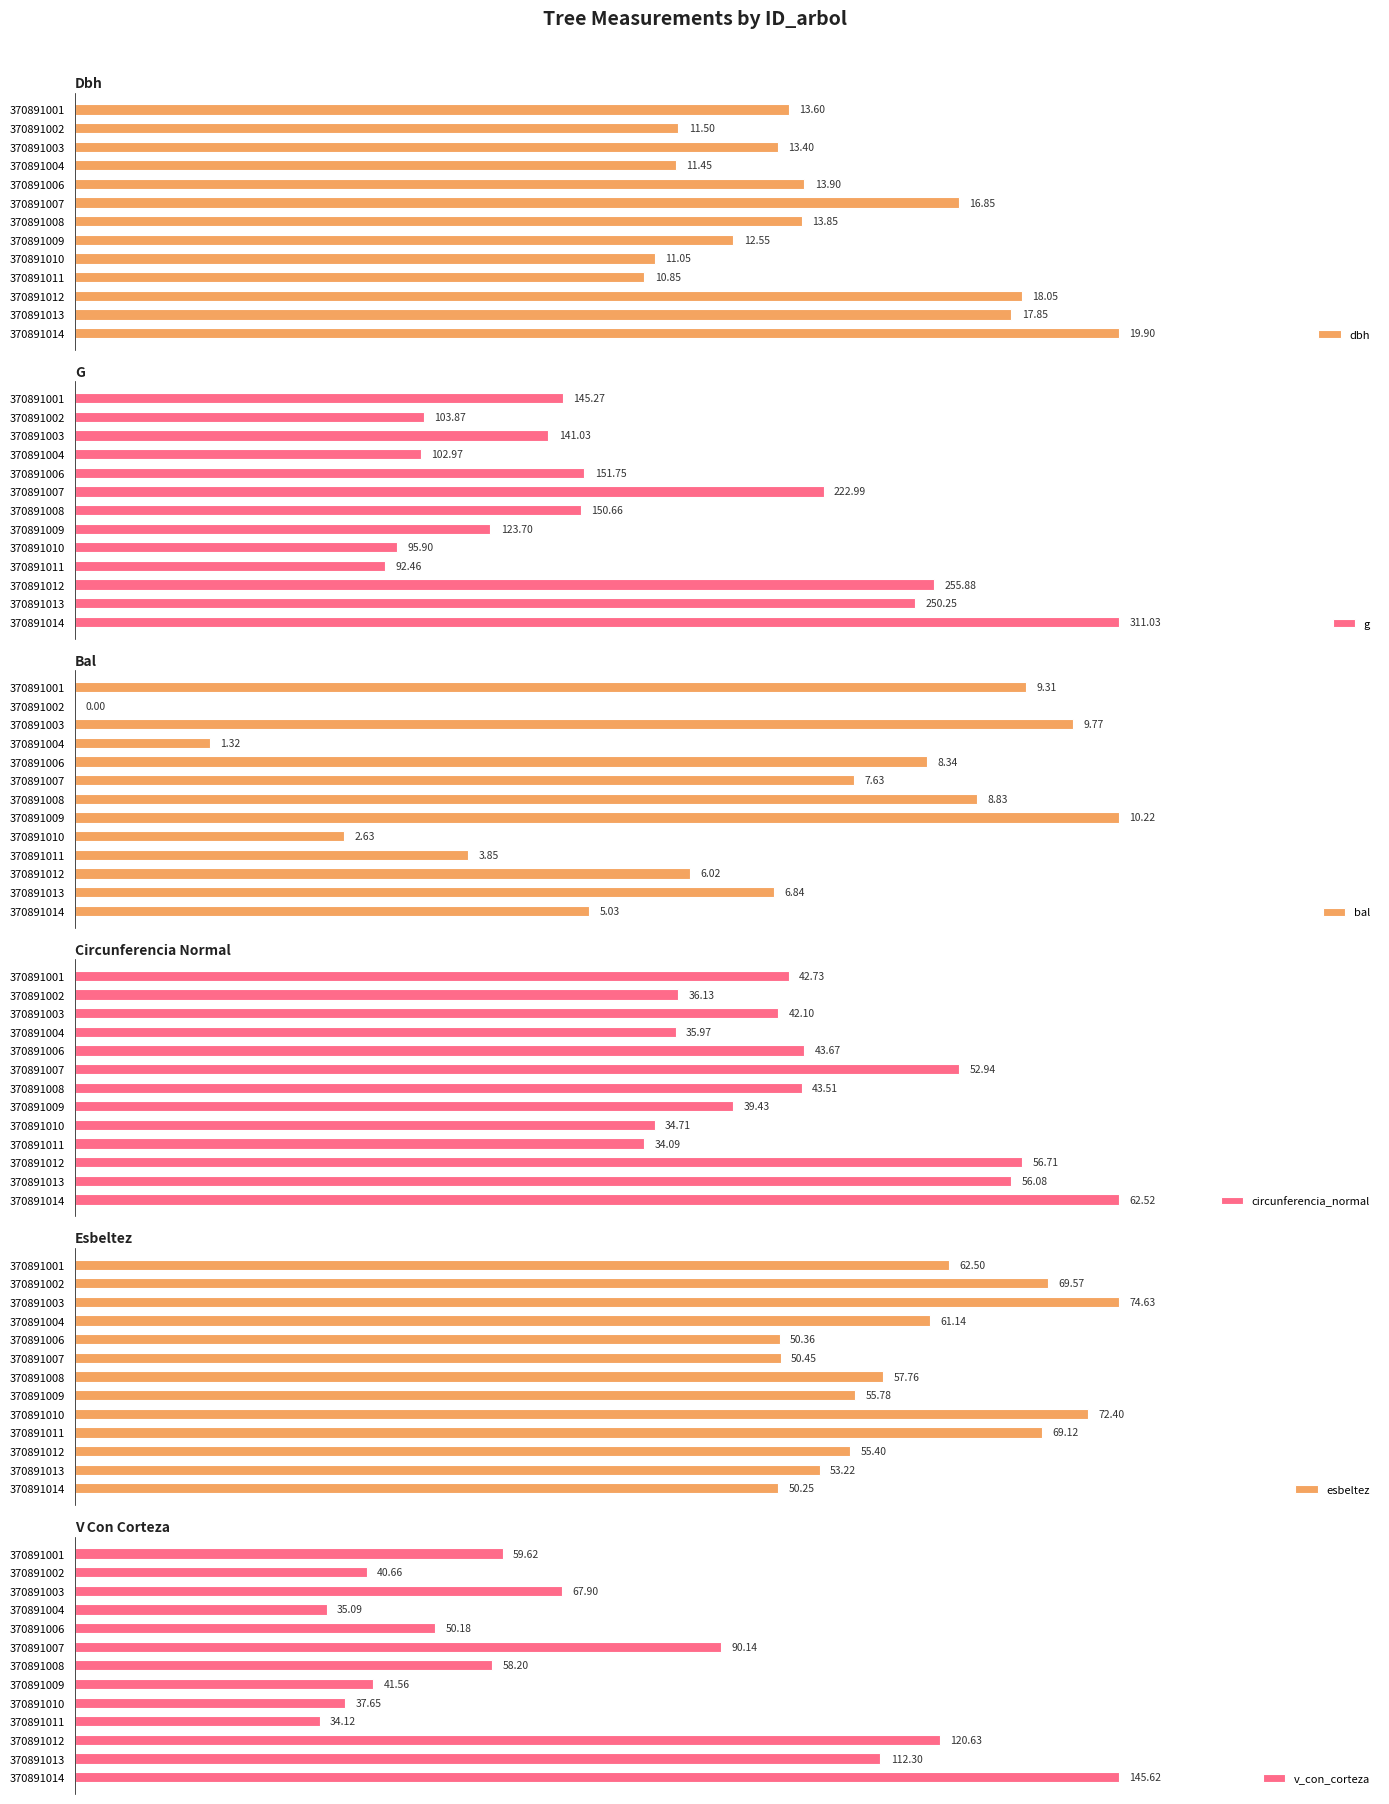

Count the number of categories in the chart.

13